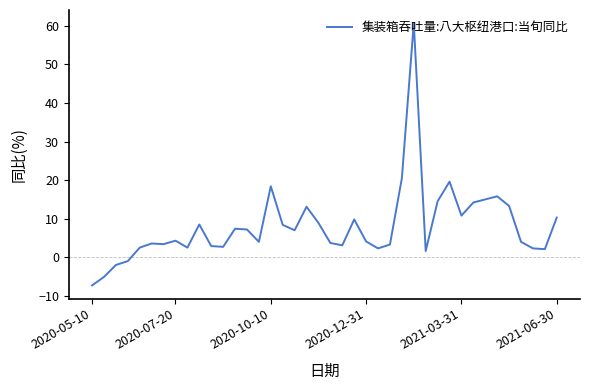

What is the smallest value displayed?

-7.3